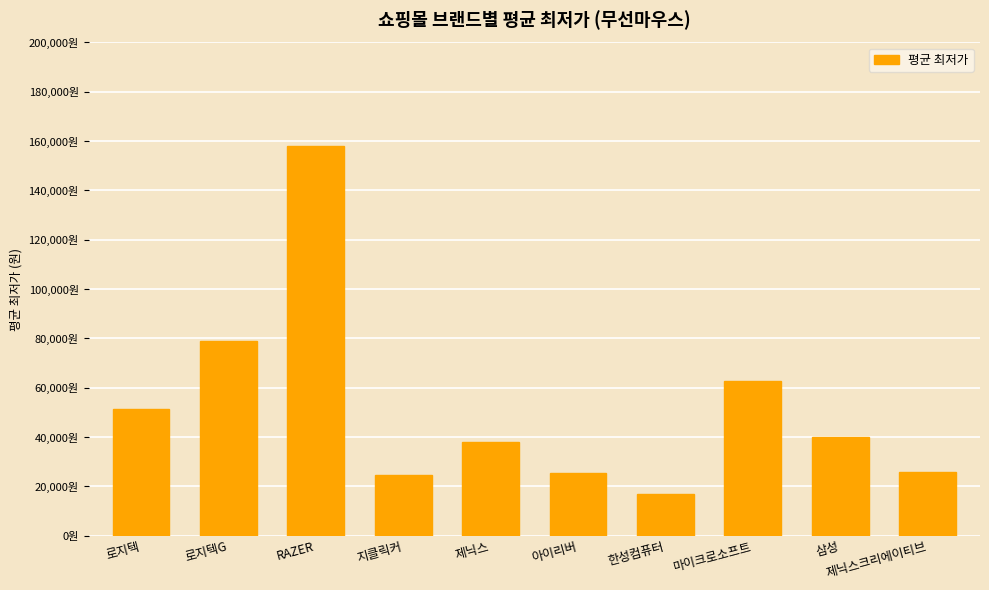

Reading left to right, transcribe all the data shown in this chart.

로지텍=51309	로지텍G=78829	RAZER=158068	지클릭커=24450	제닉스=37867	아이리버=25365	한성컴퓨터=16900	마이크로소프트=62750	삼성=39900	제닉스크리에이티브=25900